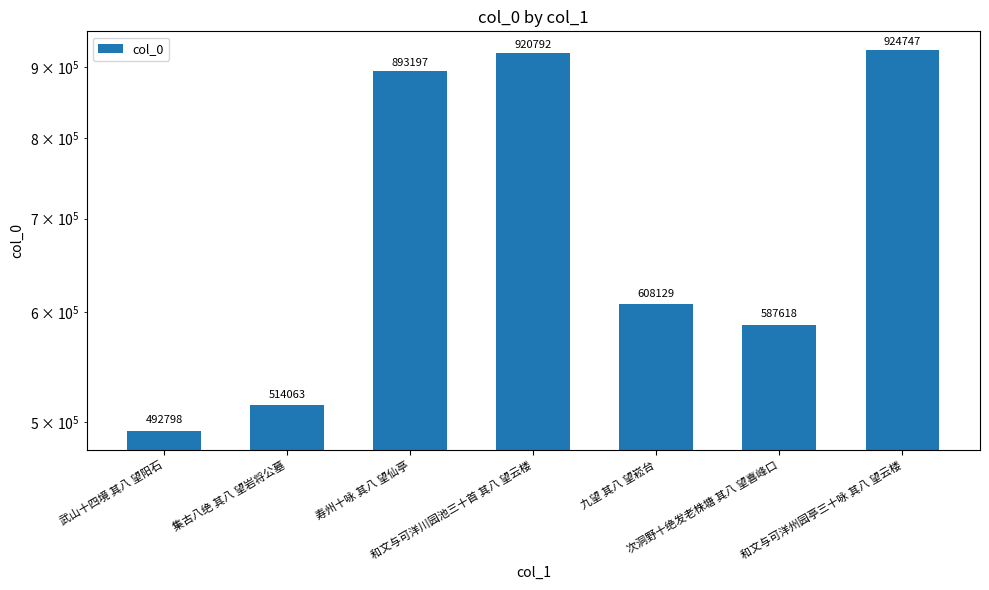

Rank the categories by value from highest to lowest.

和文与可洋州园亭三十咏 其八 望云楼, 和文与可洋川园池三十首 其八 望云楼, 寿州十咏 其八 望仙亭, 九望 其八 望崧台, 次洞野十绝发老株塘 其八 望喜峰口, 集古八绝 其八 望岩将公墓, 武山十四境 其八 望阳石